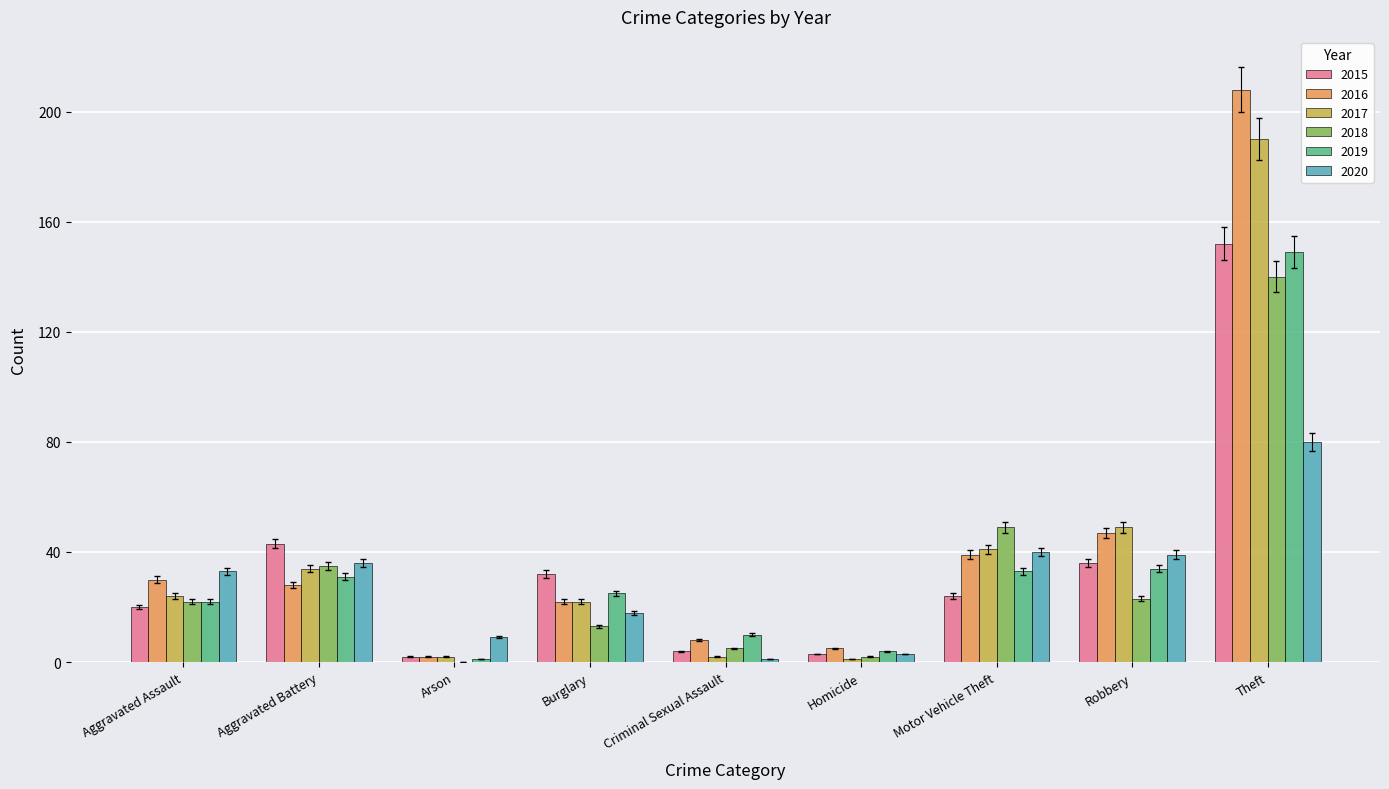

Where is 2015 nearest to the value 77?

Aggravated Battery